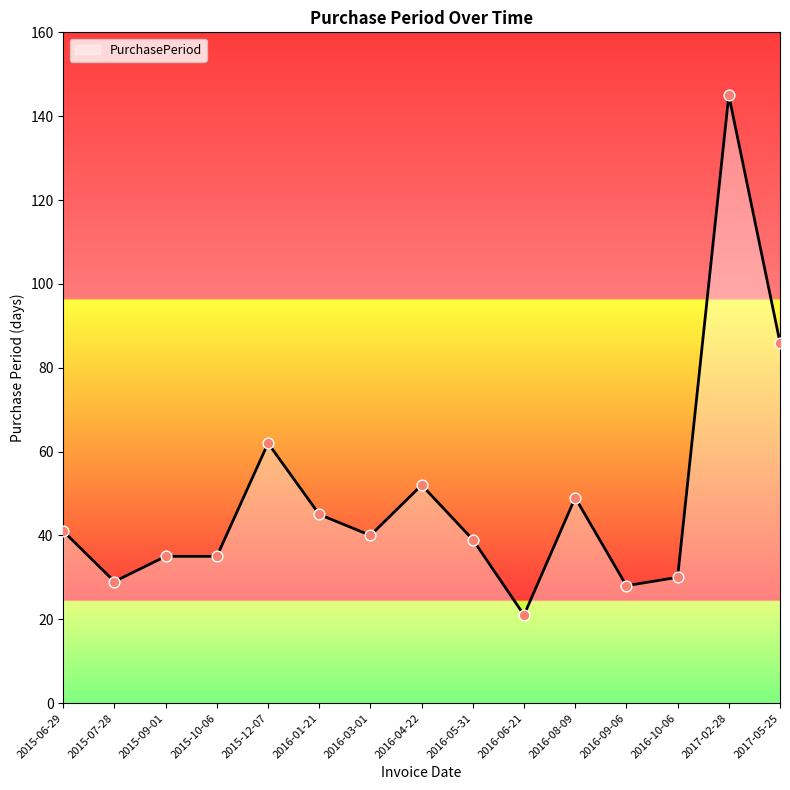

What is the change in value from 2016-01-21 to 2017-05-25?

+41